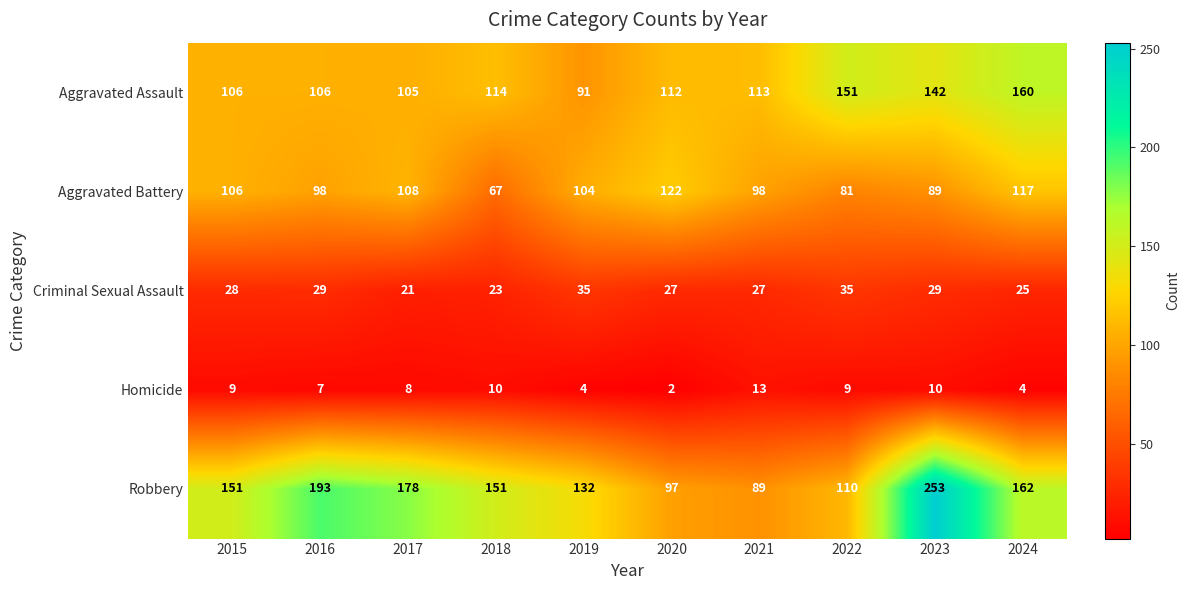

Rank the series by their maximum value, from highest to lowest.

Robbery, Aggravated Assault, Aggravated Battery, Criminal Sexual Assault, Homicide